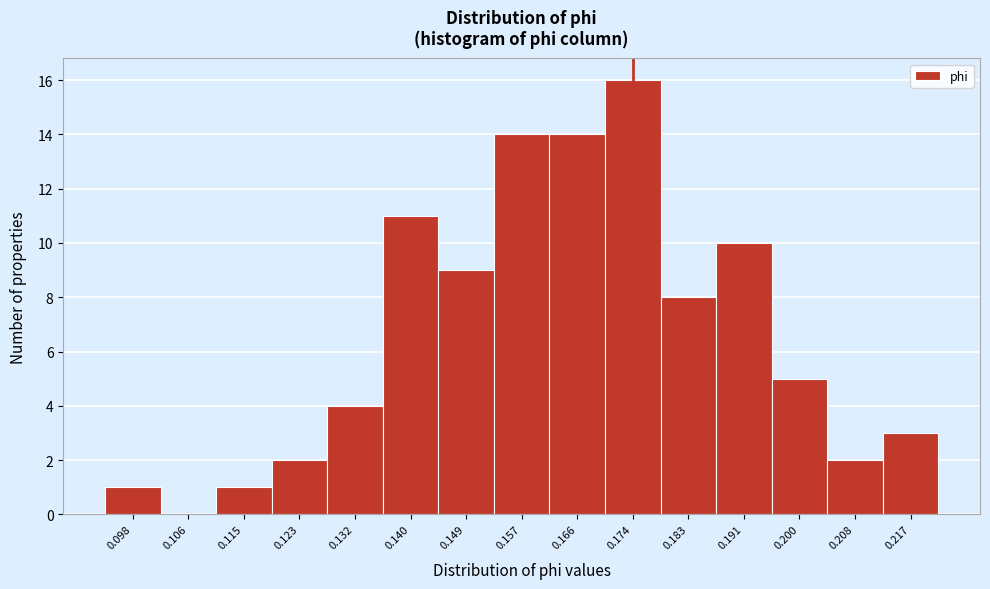

What is the height of the bar covering 0.093 to 0.102 on the x-axis? Neither the bar edges nor the heights are printed on the chart, so give them approximately, as read against the axes.

1